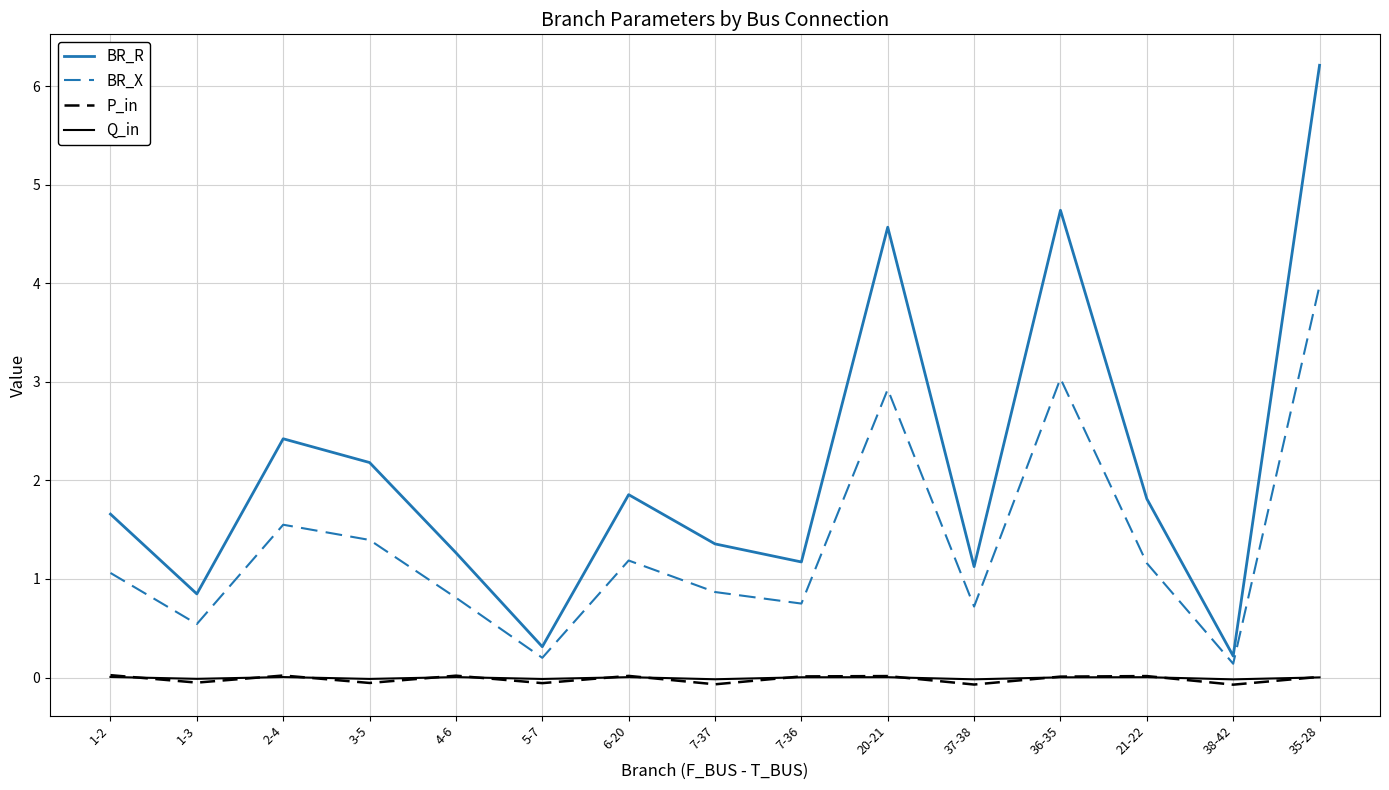

Which series has the largest total across all categories?

BR_R